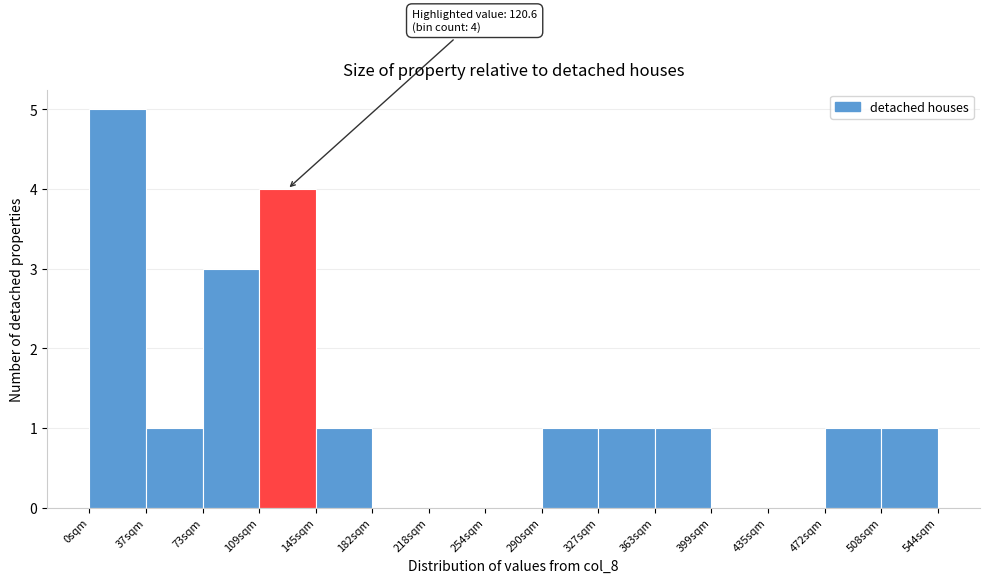

Over which range of the x-axis is the bar tallest?

0 to 35